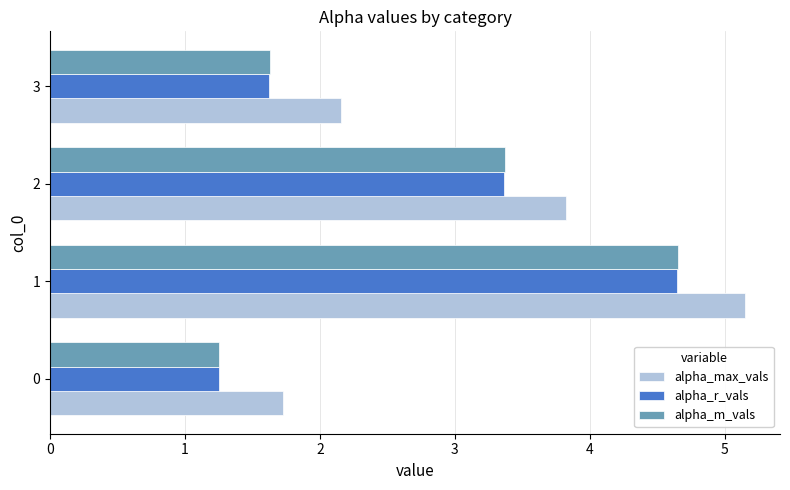

Which series has the largest total across all categories?

alpha_max_vals